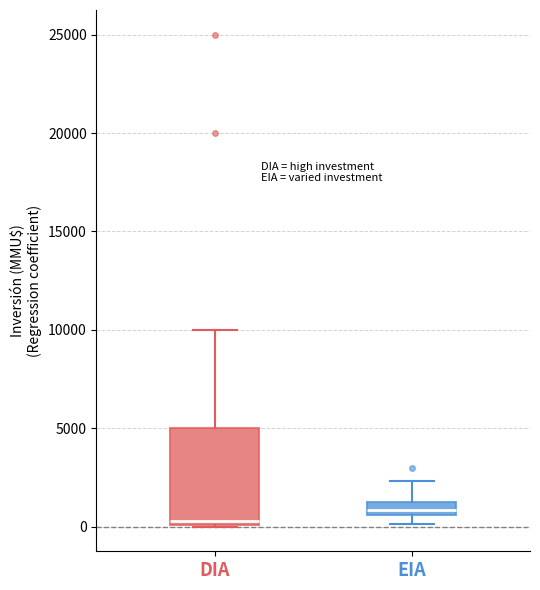

Which box is the tallest, from its lower edge to its upper edge?

DIA